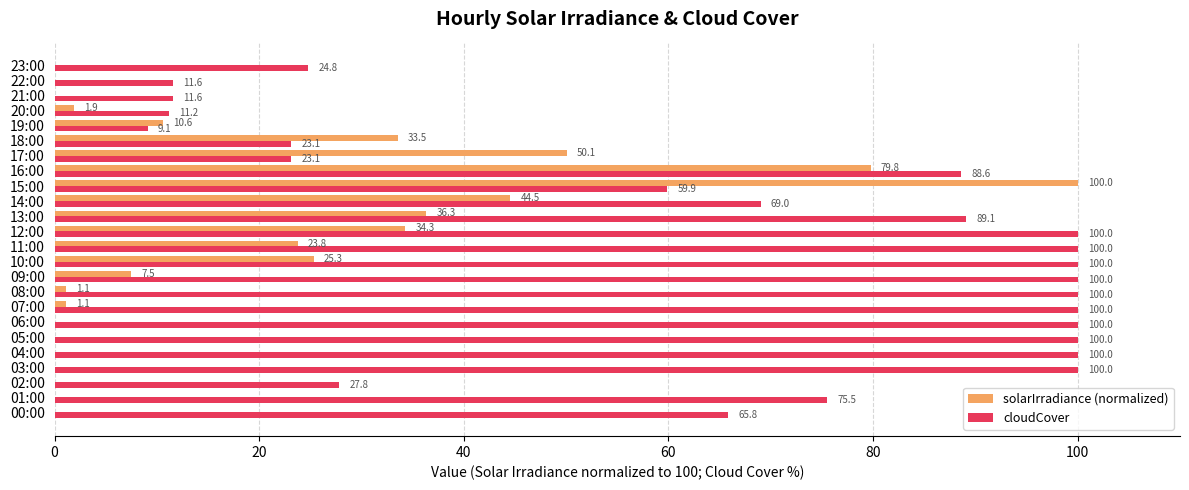

How many series are shown in this chart?

2